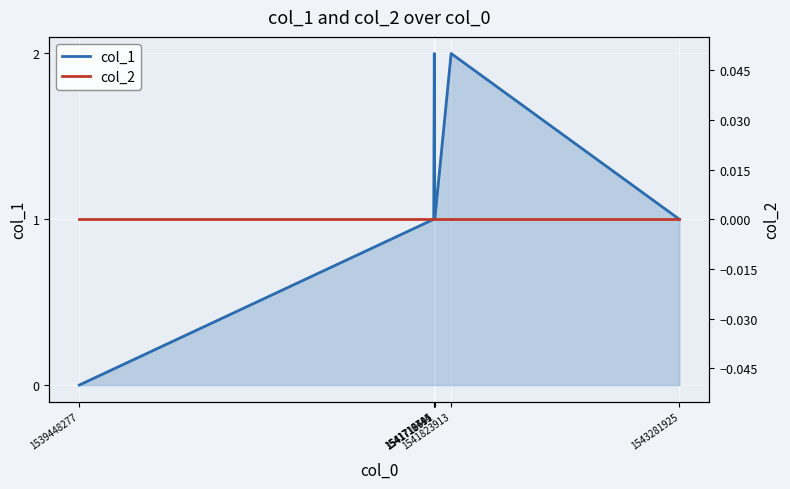

In col_1, how many points are higher than both neighbors (excluding endpoints)?

2